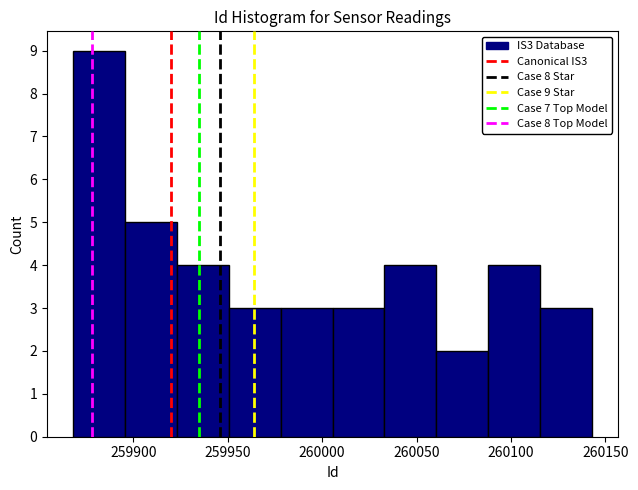

Over which range of the x-axis is the bar tallest?

259868.0 to 259895.5